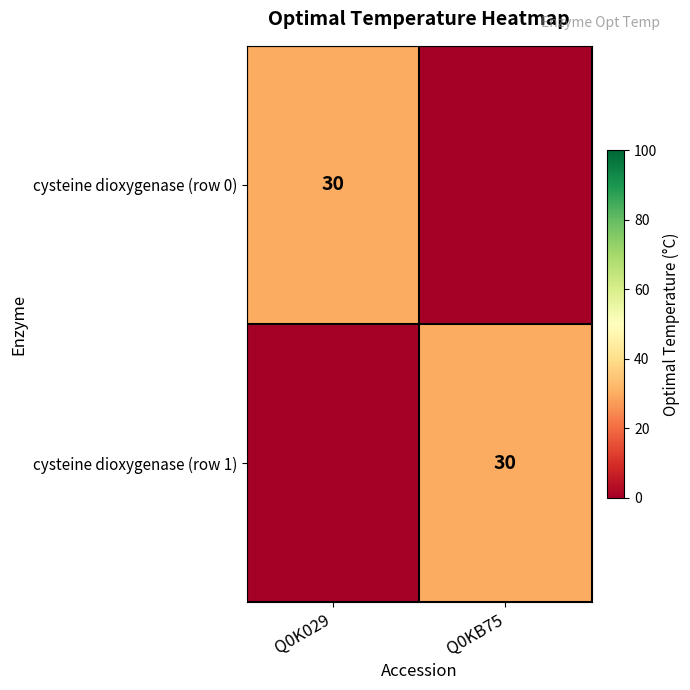

The value of cysteine dioxygenase (row 0) at Q0K029 is 30. True or false?

True